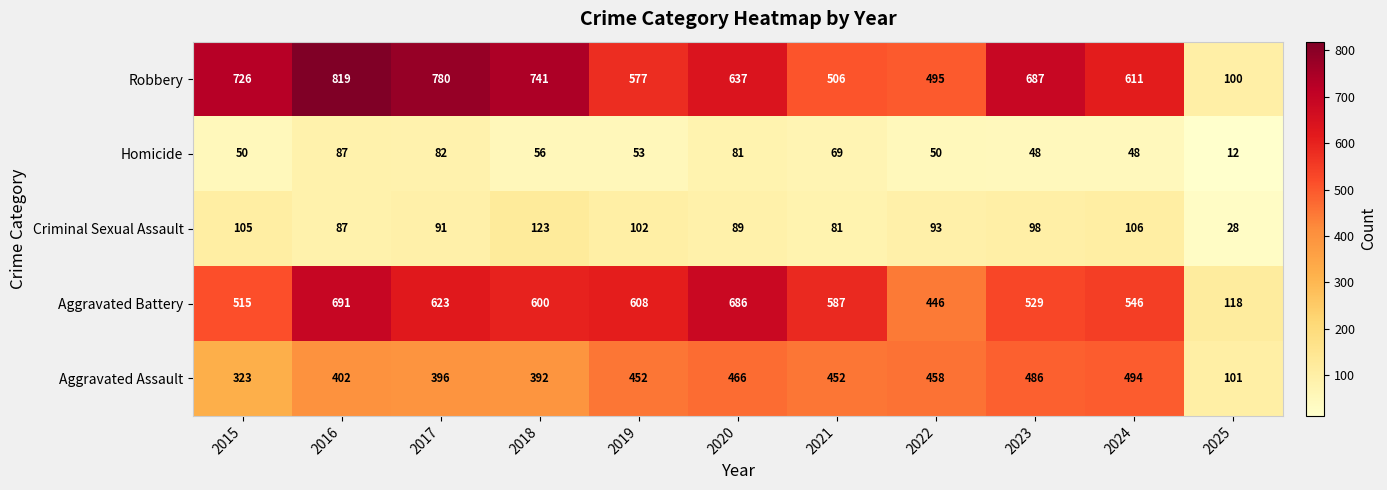

Rank the series by their maximum value, from highest to lowest.

Robbery, Aggravated Battery, Aggravated Assault, Criminal Sexual Assault, Homicide